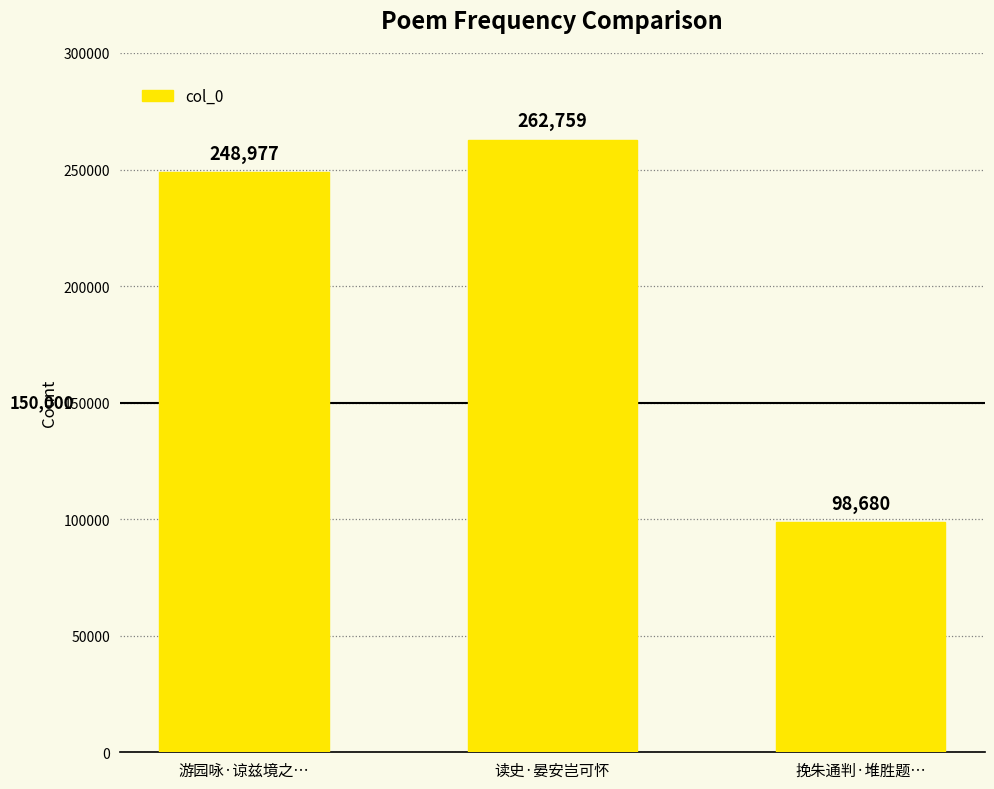

How many bars are there in total?

3